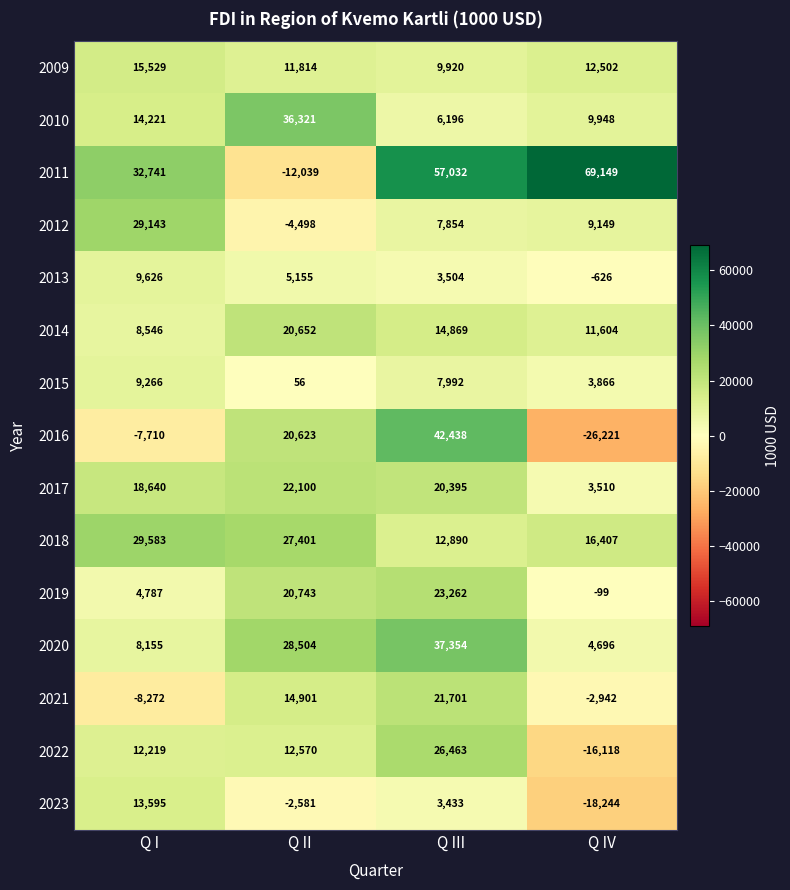

At which label does 2013 reach its peak?

Q I